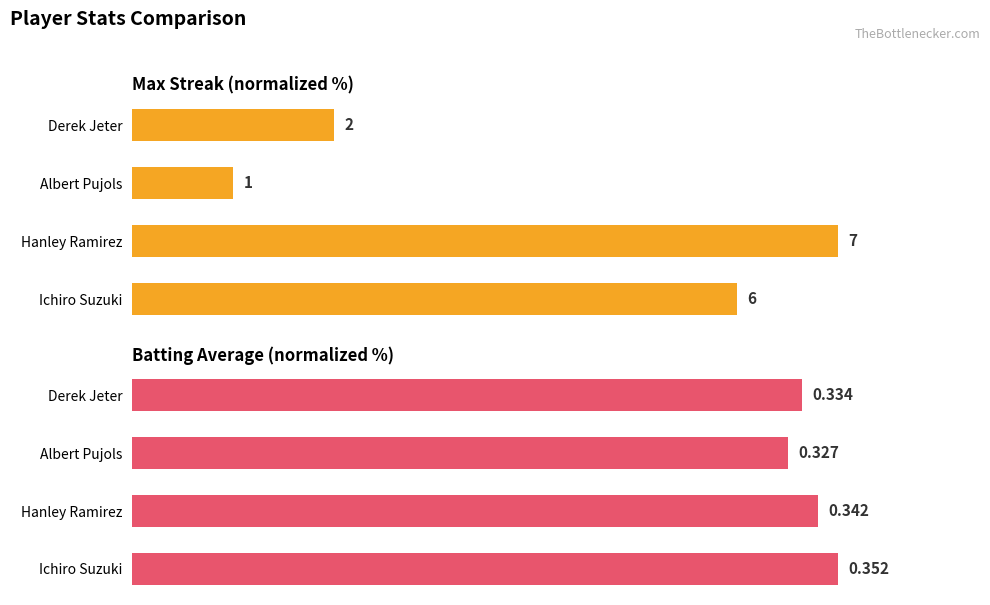

Is it true that Max Streak equals 85.7 at Ichiro Suzuki?

True